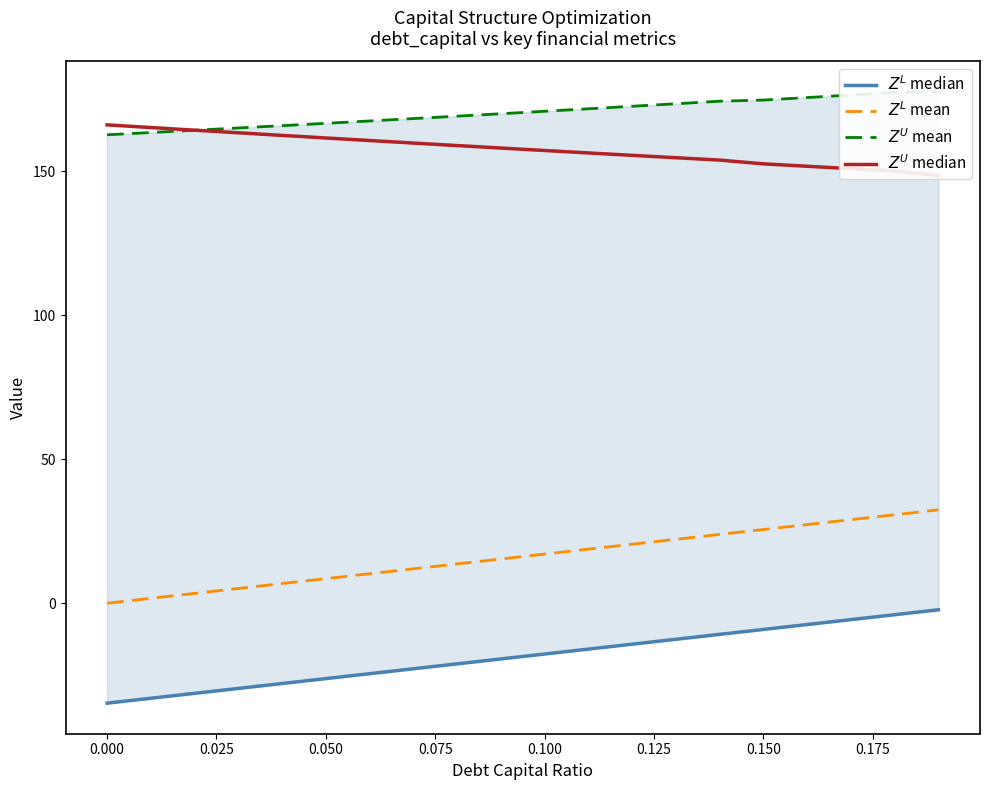

True or false: $Z^L$ mean and $Z^L$ median intersect in this chart.

False